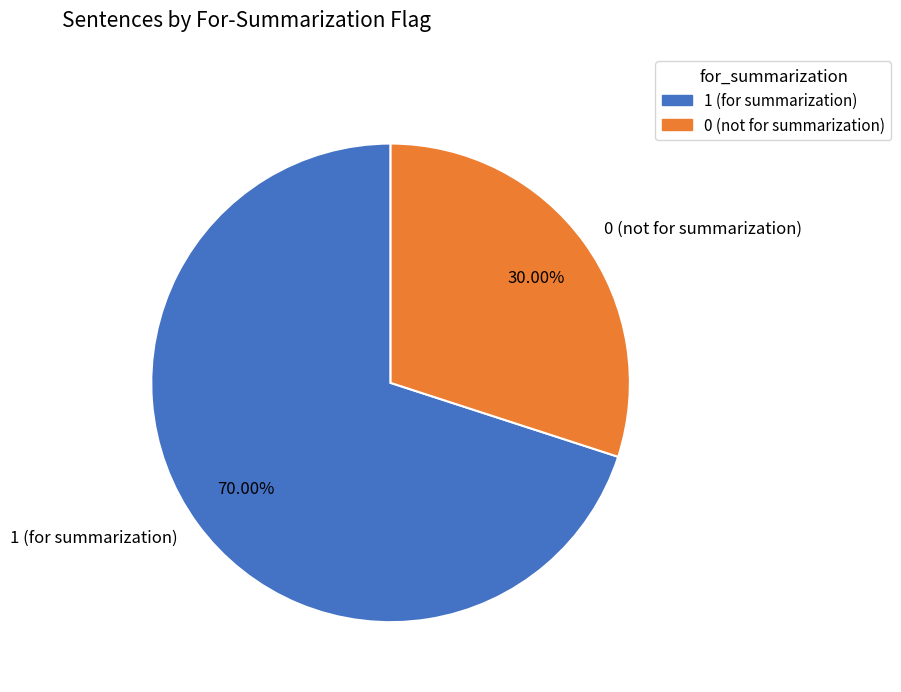

To the nearest percent, what percentage of the pie is 1 (for summarization)?

70%